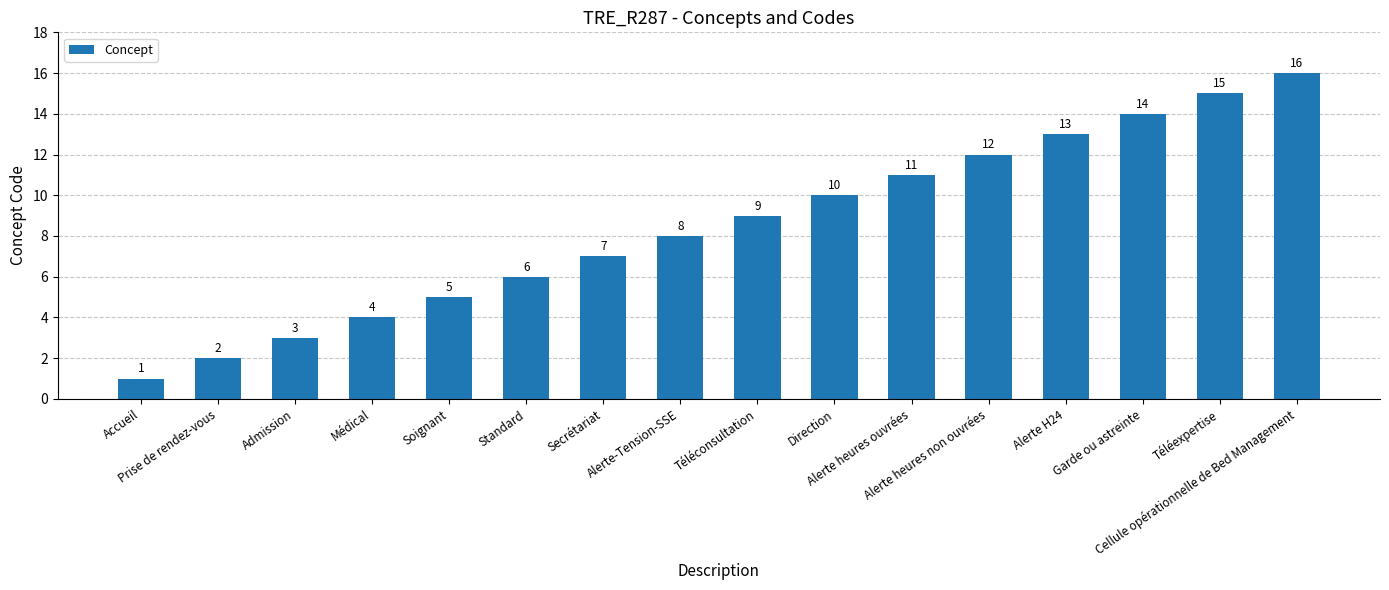

Reading left to right, transcribe all the data shown in this chart.

Accueil=1	Prise de rendez-vous=2	Admission=3	Médical=4	Soignant=5	Standard=6	Secrétariat=7	Alerte-Tension-SSE=8	Téléconsultation=9	Direction=10	Alerte heures ouvrées=11	Alerte heures non ouvrées=12	Alerte H24=13	Garde ou astreinte=14	Téléexpertise=15	Cellule opérationnelle de Bed Management=16